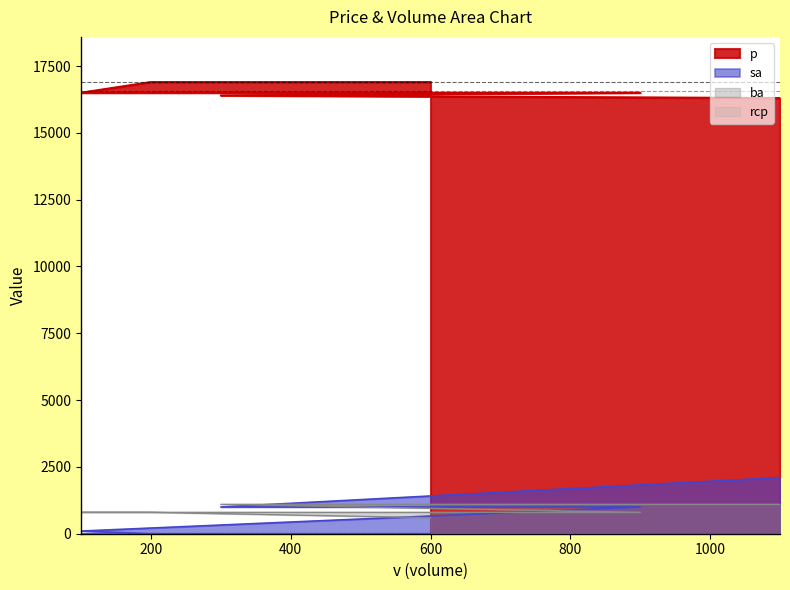

At which label does sa reach its peak?

1100